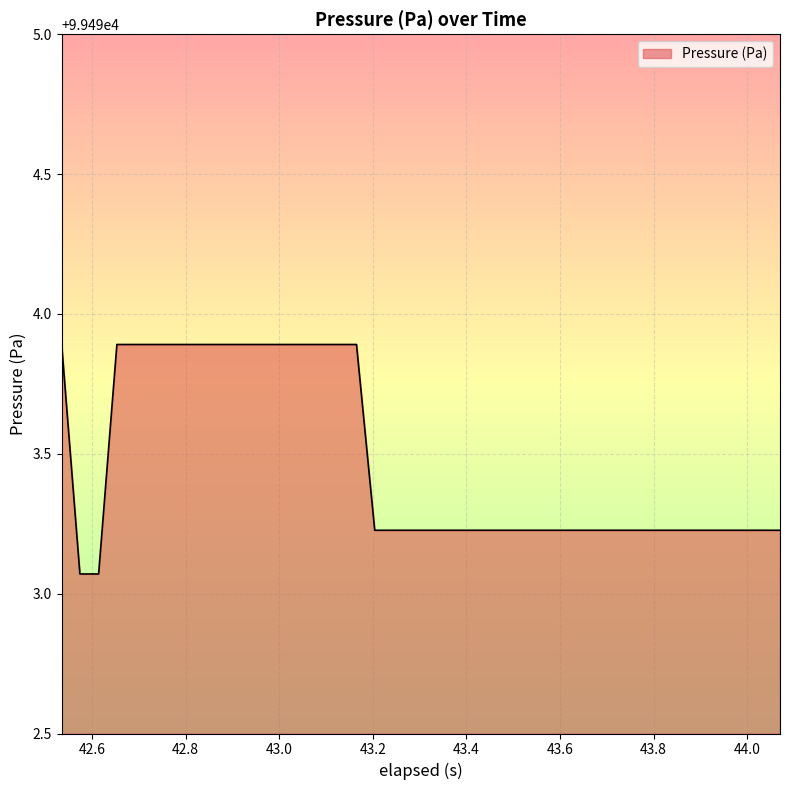

How many distinct data groups are displayed?

1